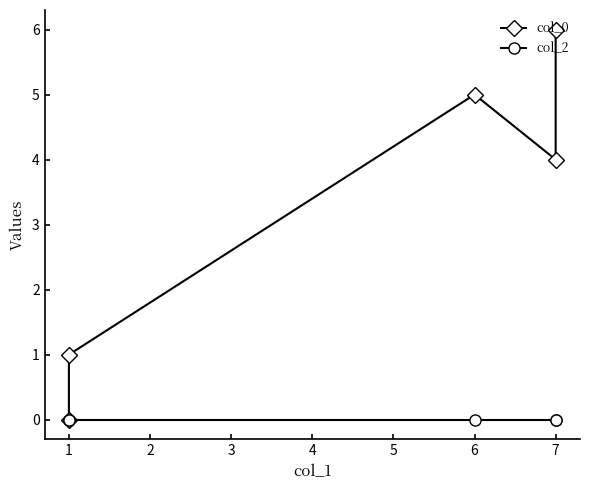

How many values in col_0 are above zero?

4